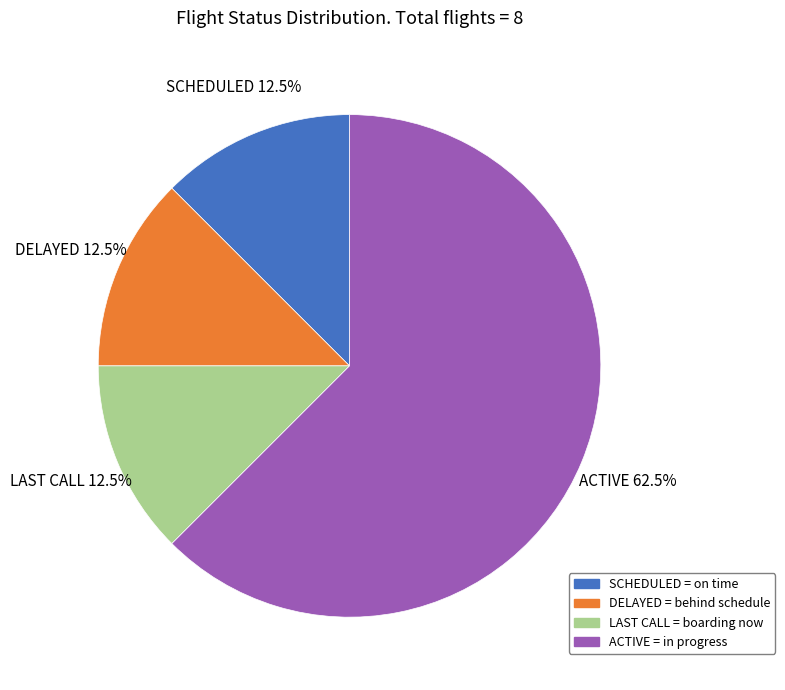

To the nearest percent, what is the average slice percentage?

25%